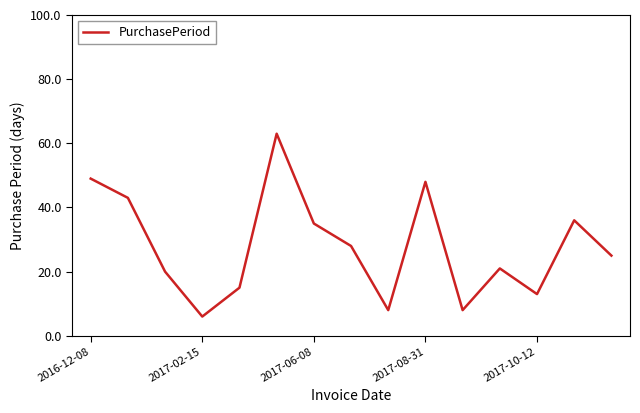

What is the greatest value displayed?

63